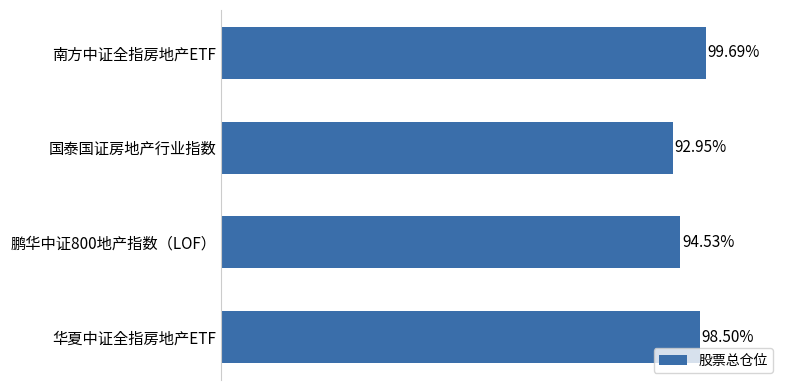

What is the label of the 1st bar from the bottom?

华夏中证全指房地产ETF